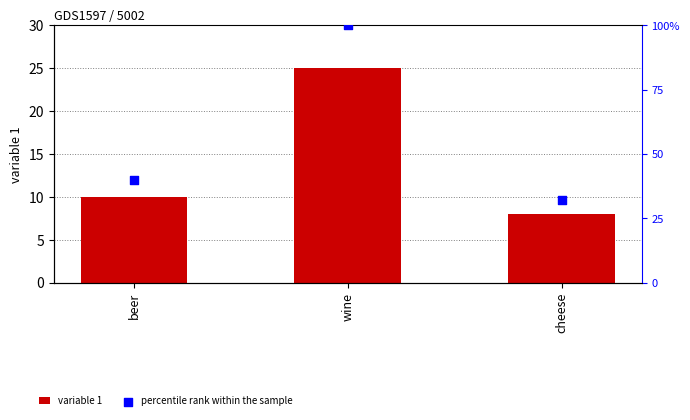

What are all the series names shown in the legend?

variable 1, percentile rank within the sample